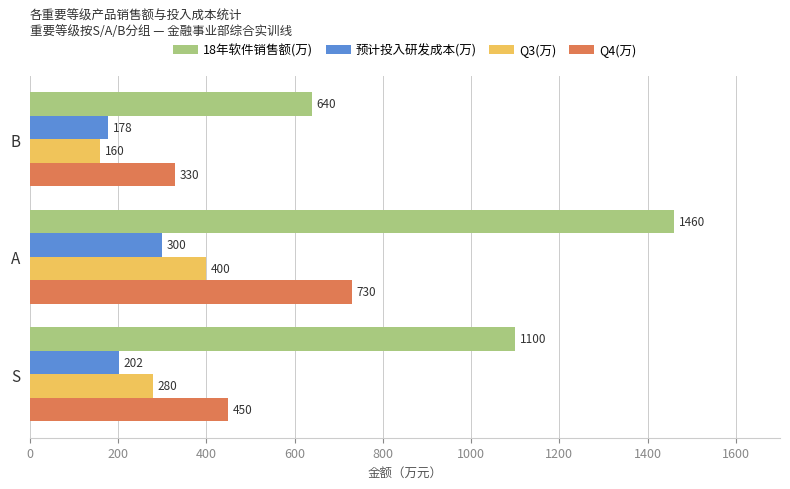

Count the number of categories in the chart.

3